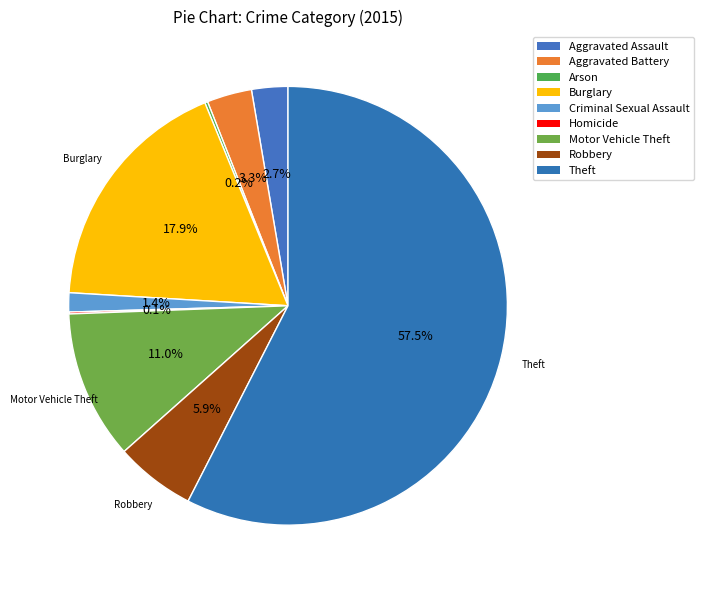

To the nearest percent, what percentage of the pie is Theft?

58%